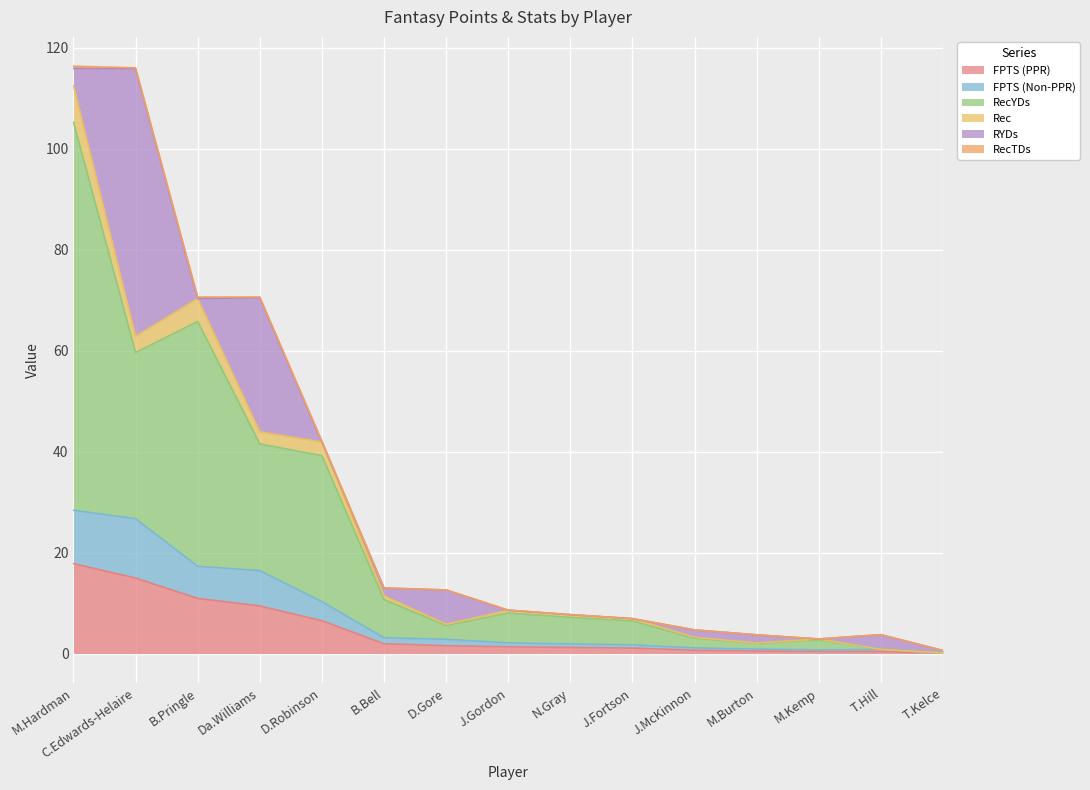

What value does the FPTS (PPR) series have at M.Burton?

0.5